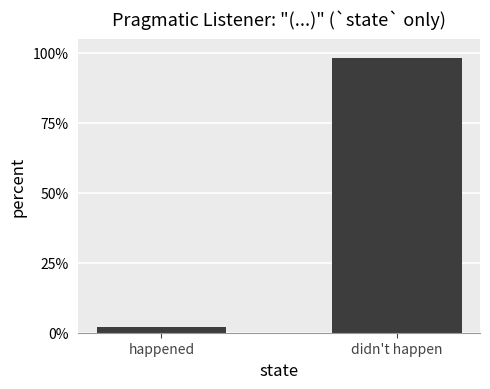

Which category has the lowest value across all series?

happened